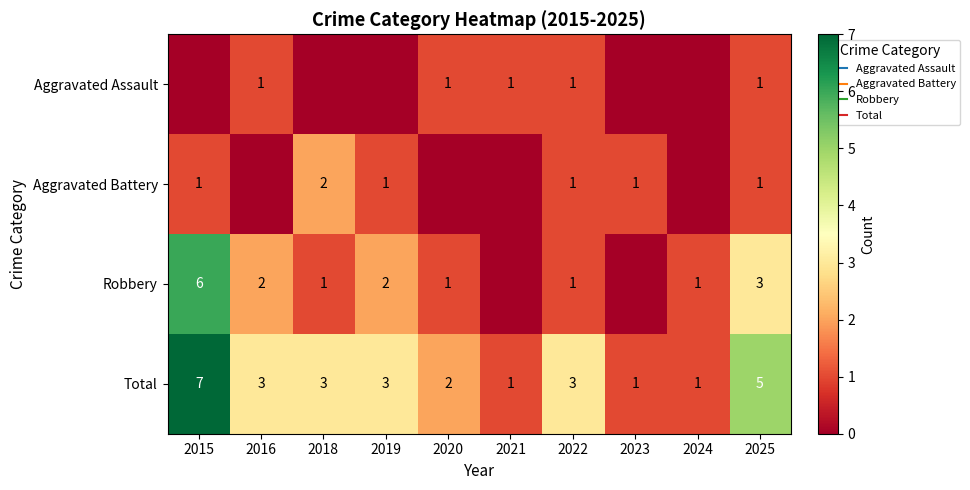

Count the number of categories in the chart.

10